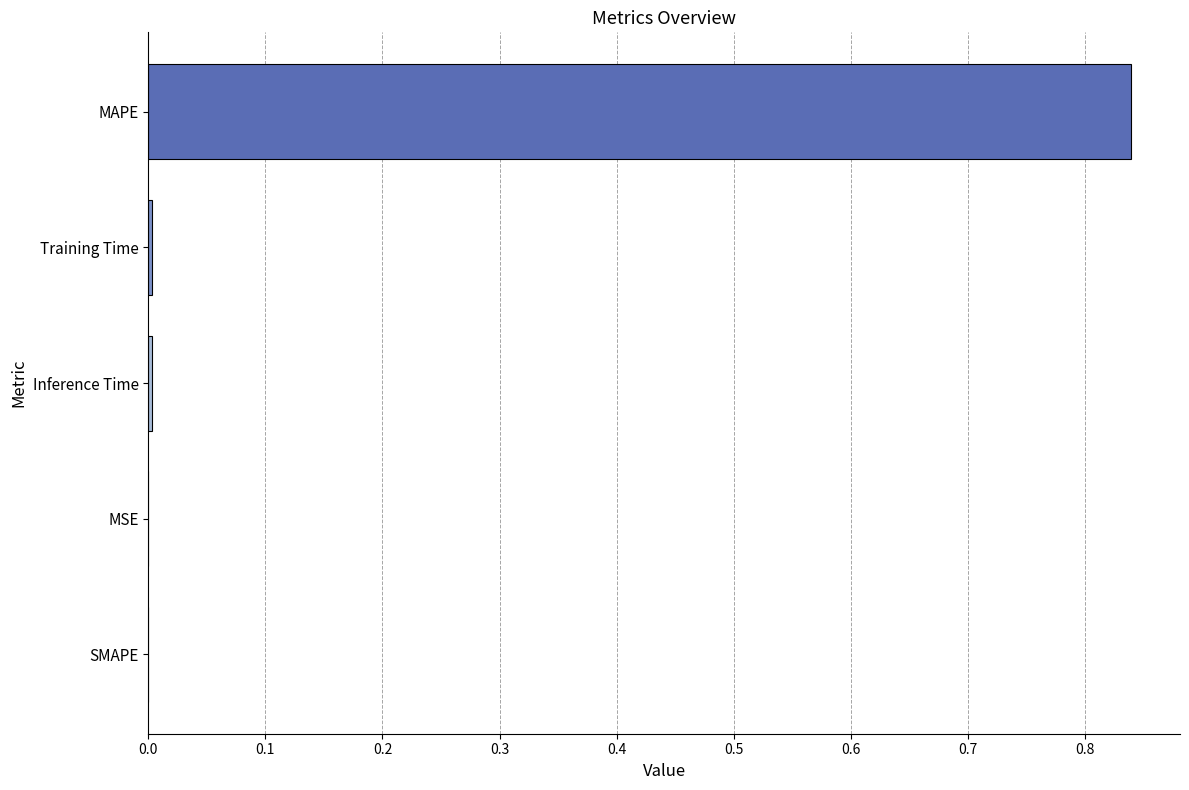

Between MAPE and SMAPE, which is larger?

MAPE